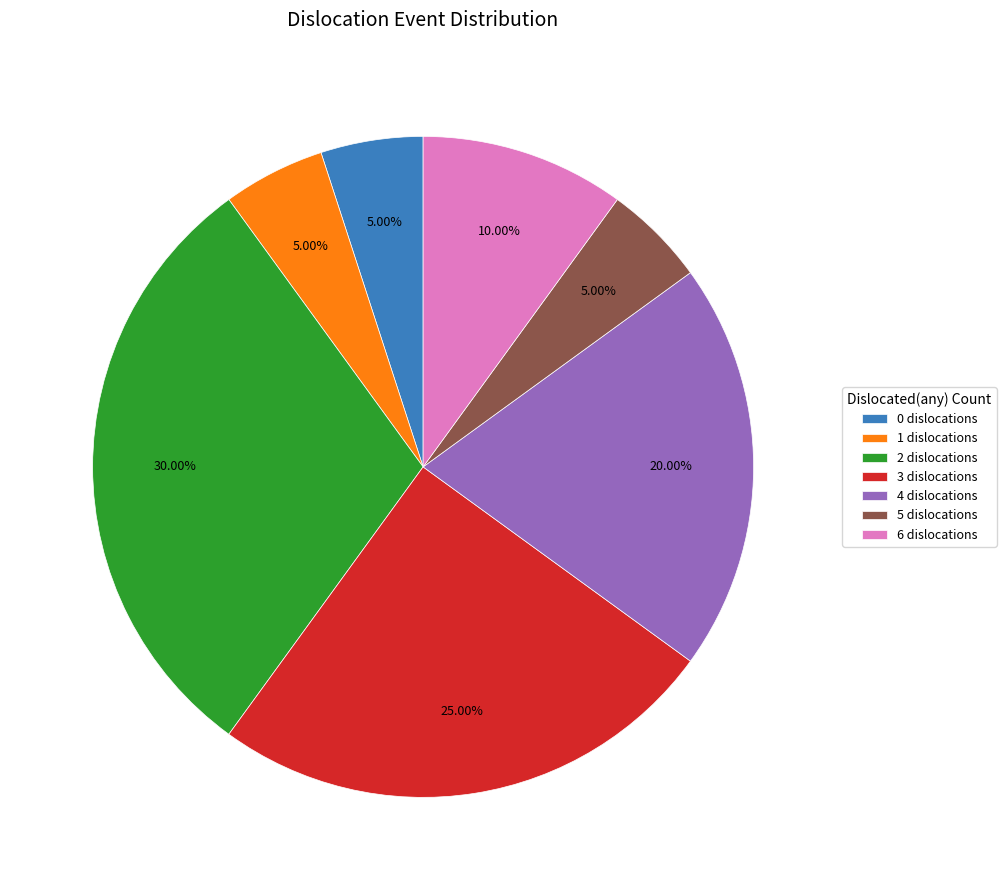

How many slices are in this pie chart?

7